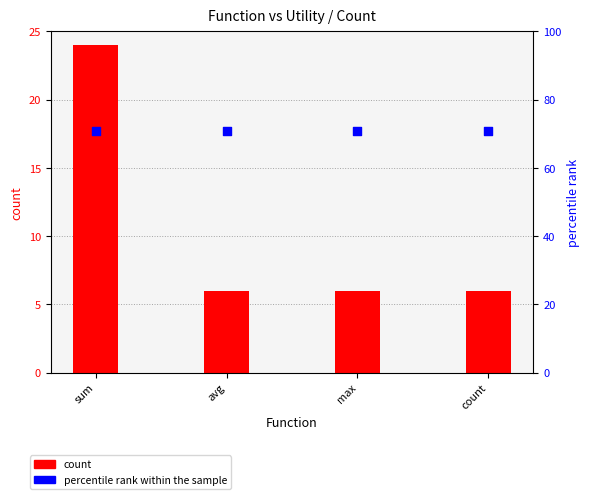

At how many categories does at least one series exceed 42?

4